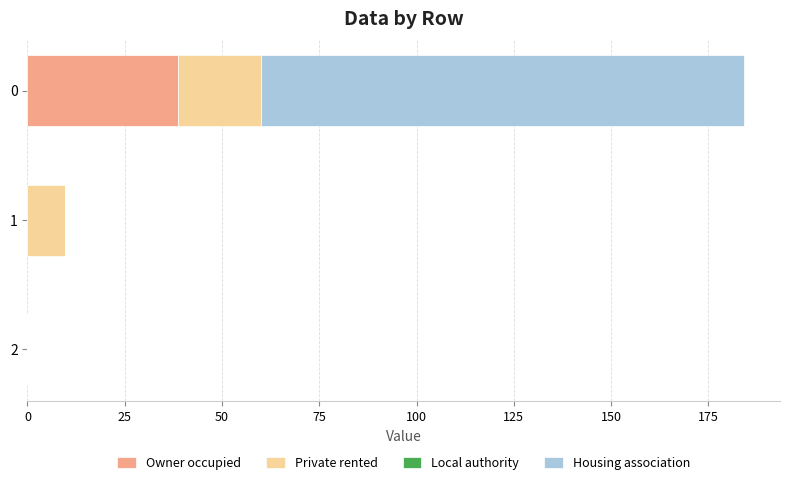

What is the total value across all series at 0?

184.2